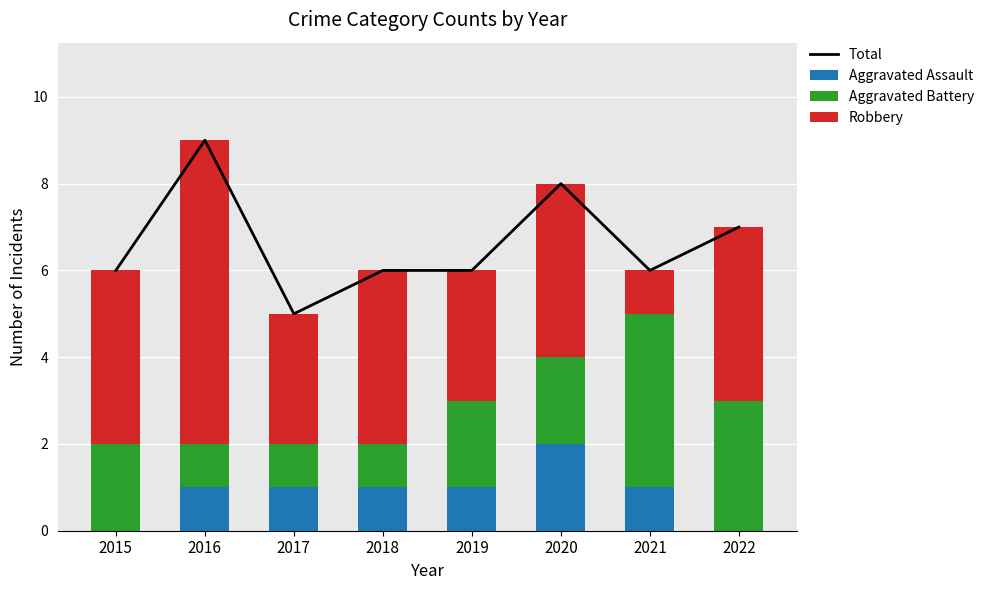

How many Aggravated Battery values are between 1 and 3?

7